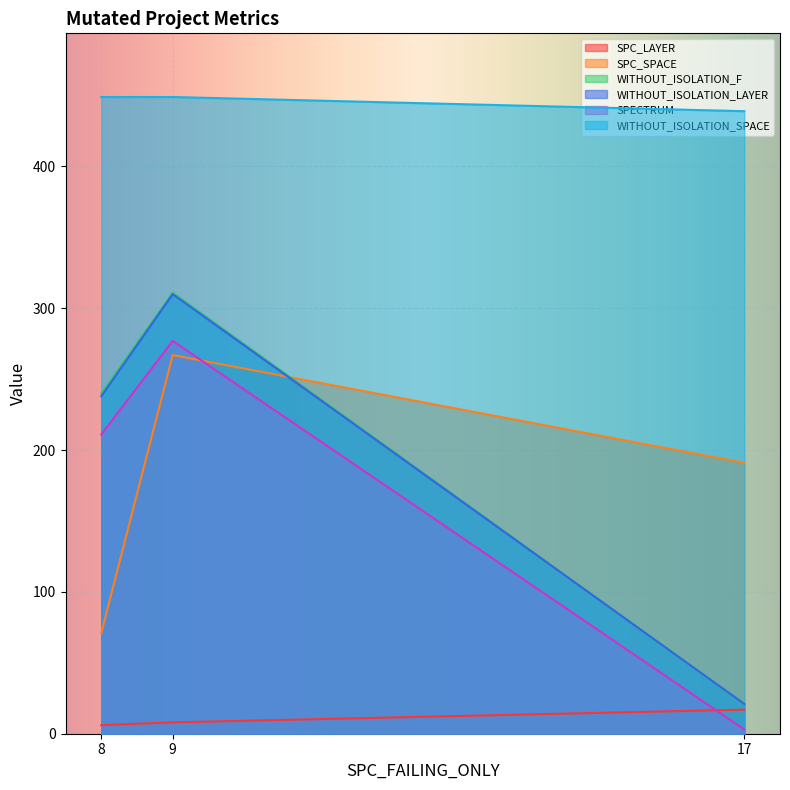

Between 8 and 9, which series saw the biggest shift?

SPC_SPACE